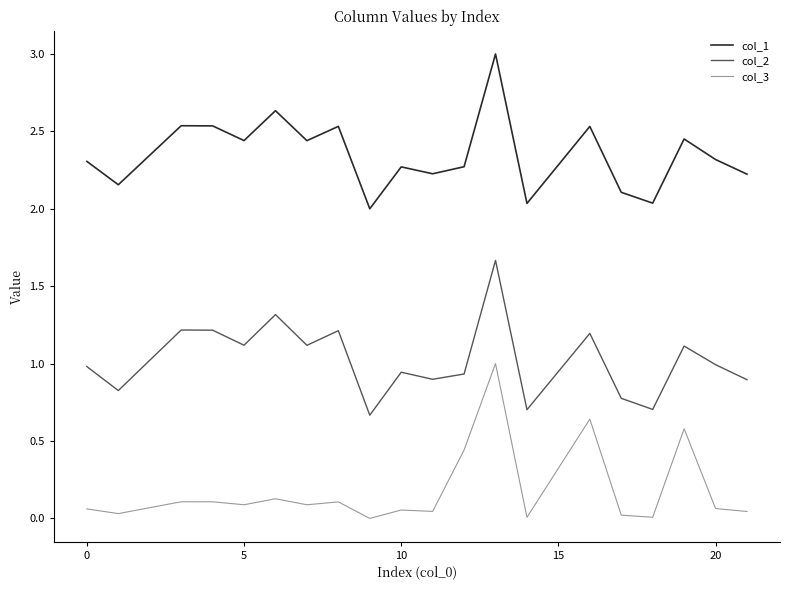

True or false: col_1 and col_2 intersect in this chart.

False